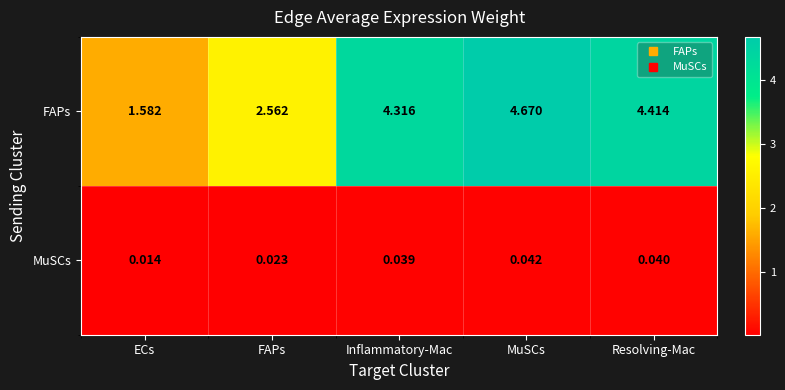

Between FAPs and MuSCs, which series saw the biggest shift?

FAPs